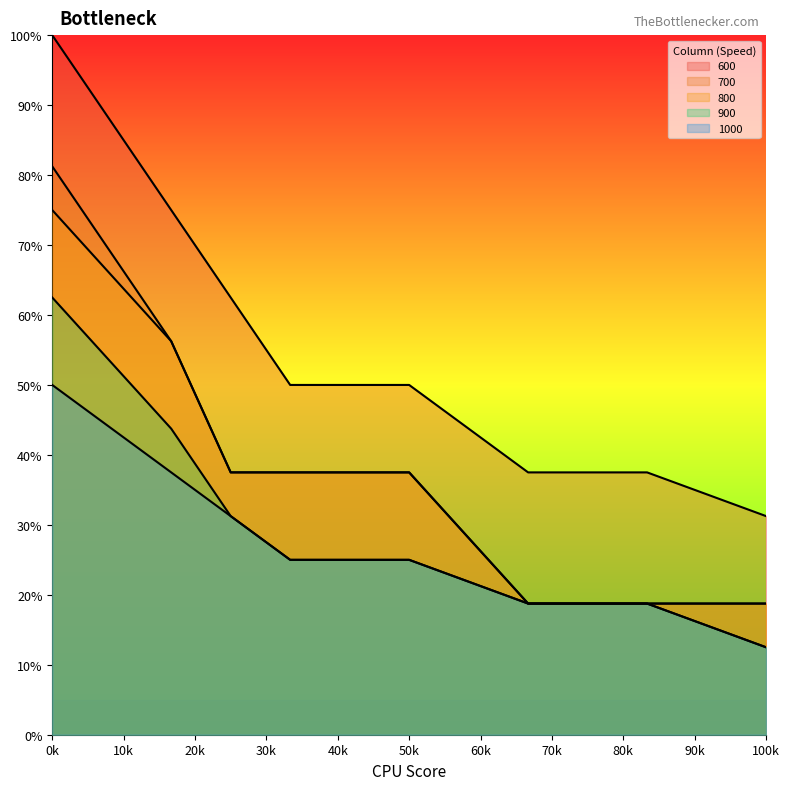

How many lines are shown in the chart?

5